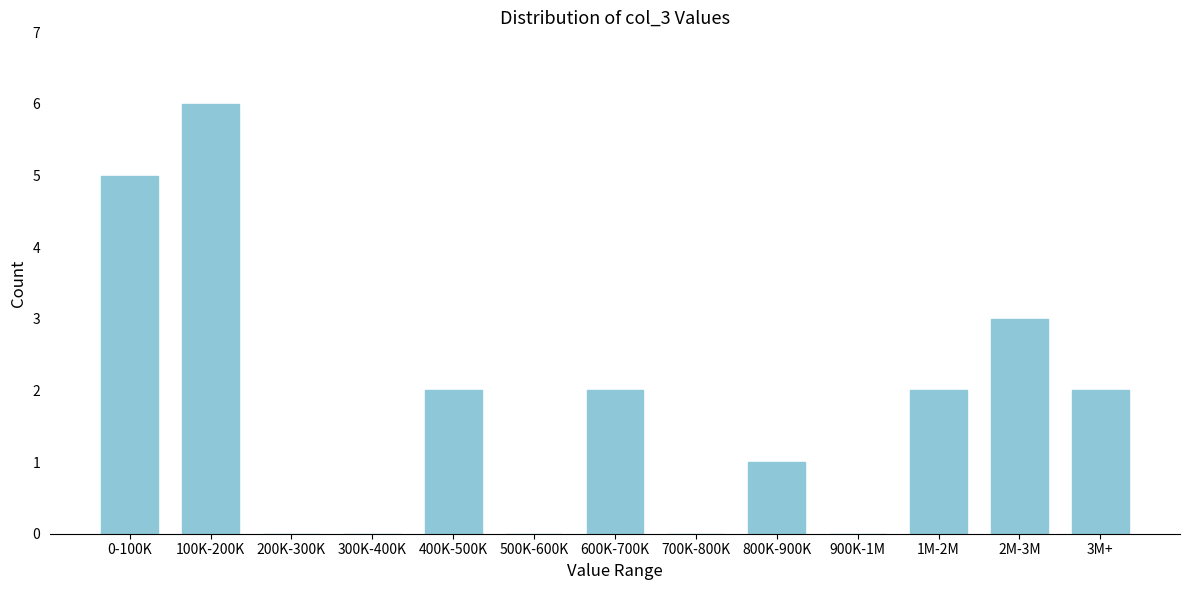

Reading left to right, extract all data points from this chart.

0-100K=5	100K-200K=6	200K-300K=0	300K-400K=0	400K-500K=2	500K-600K=0	600K-700K=2	700K-800K=0	800K-900K=1	900K-1M=0	1M-2M=2	2M-3M=3	3M+=2